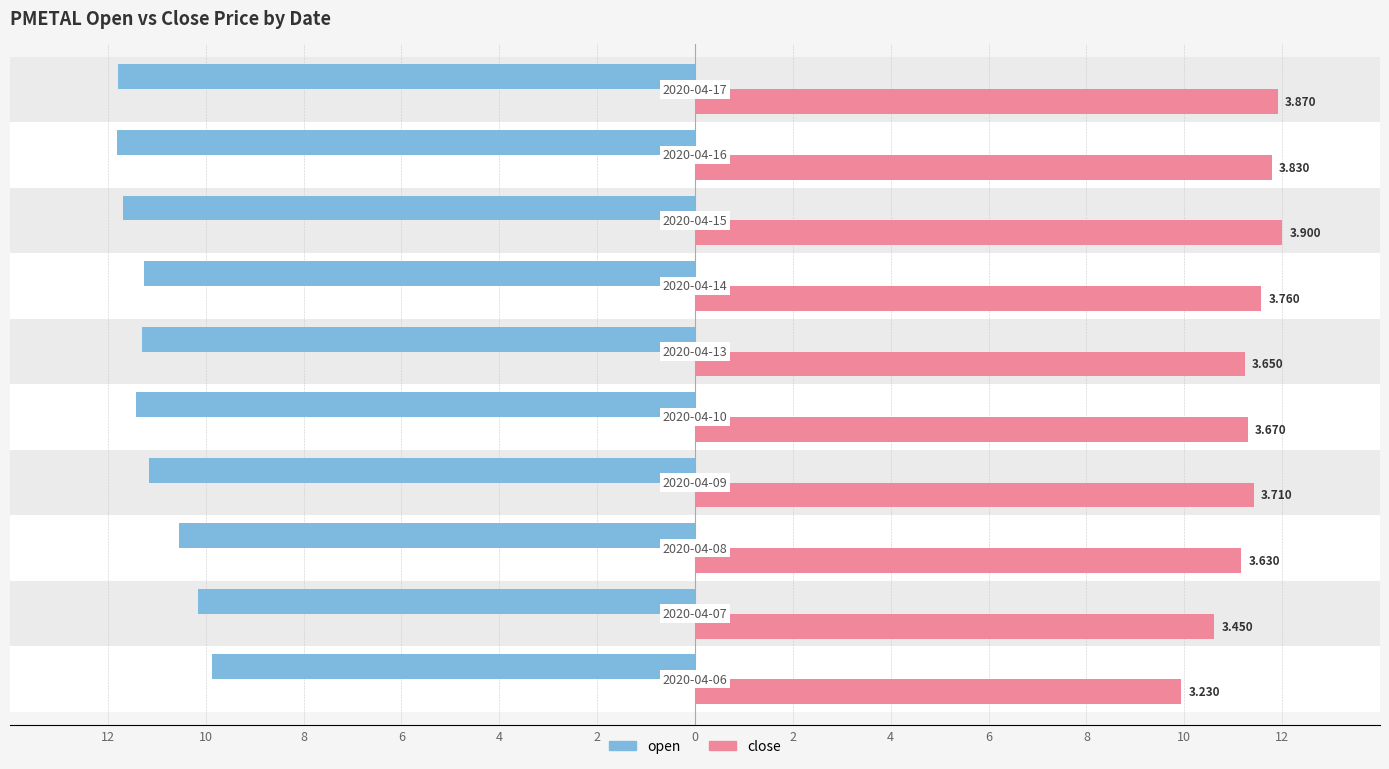

What are all the series names shown in the legend?

open, close